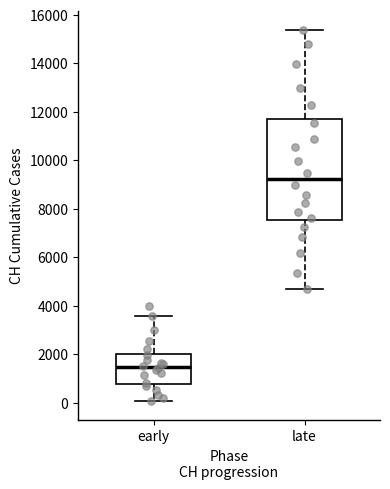

Reading left to right, transcribe this box plot: for each box, give where its median line is, the range the box spans, and where its two whiskers end, as read against the y-axis. The values are not printed on the chart, so give them approximately, as read against the axis.

early: median 1400, box 800 to 2000, whiskers 0 to 3600
late: median 9200, box 7600 to 11800, whiskers 4600 to 15400